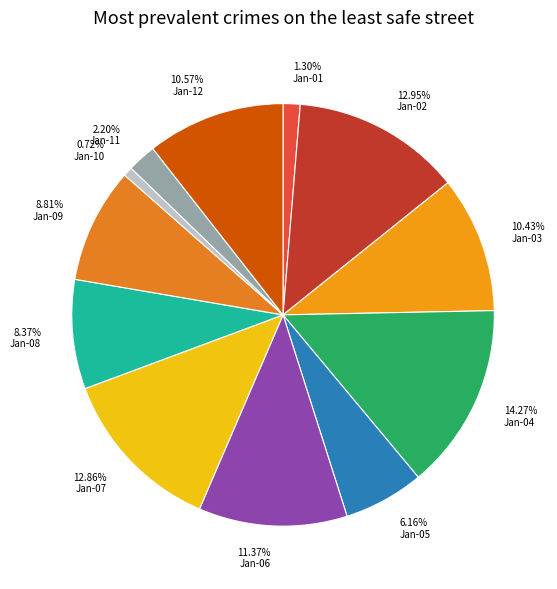

How many segments does this pie chart have?

12